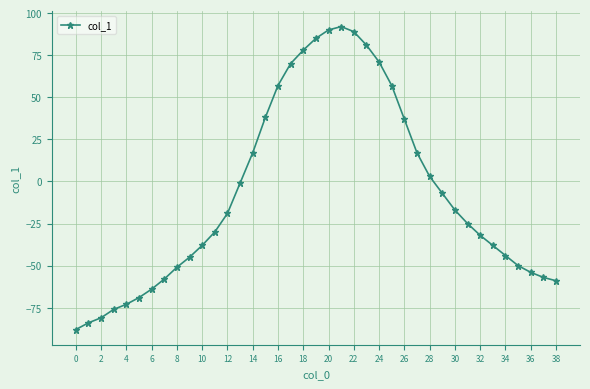

What is the minimum value shown in the chart?

-88